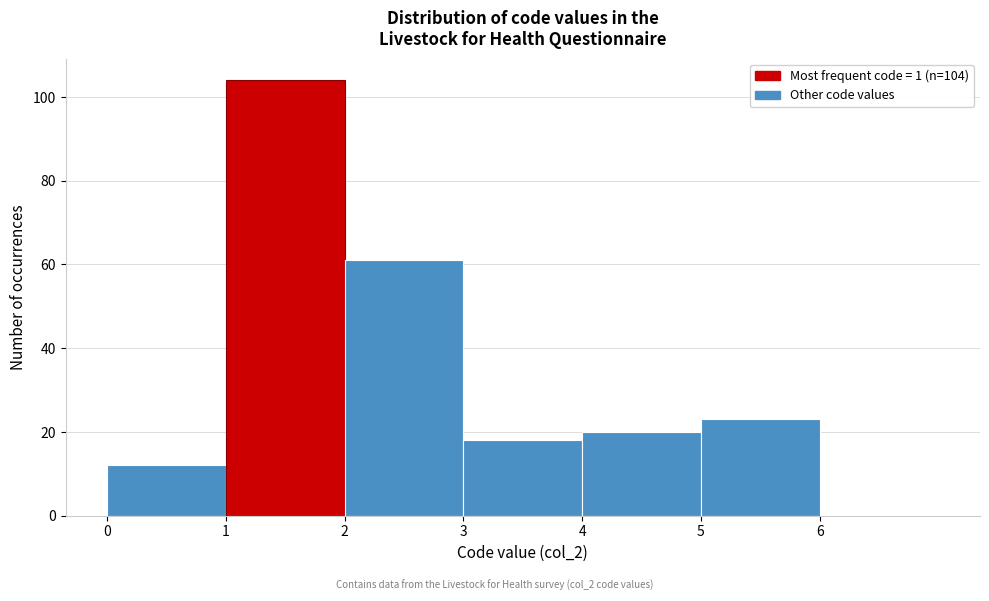

Over which range of the x-axis is the bar tallest?

1 to 2